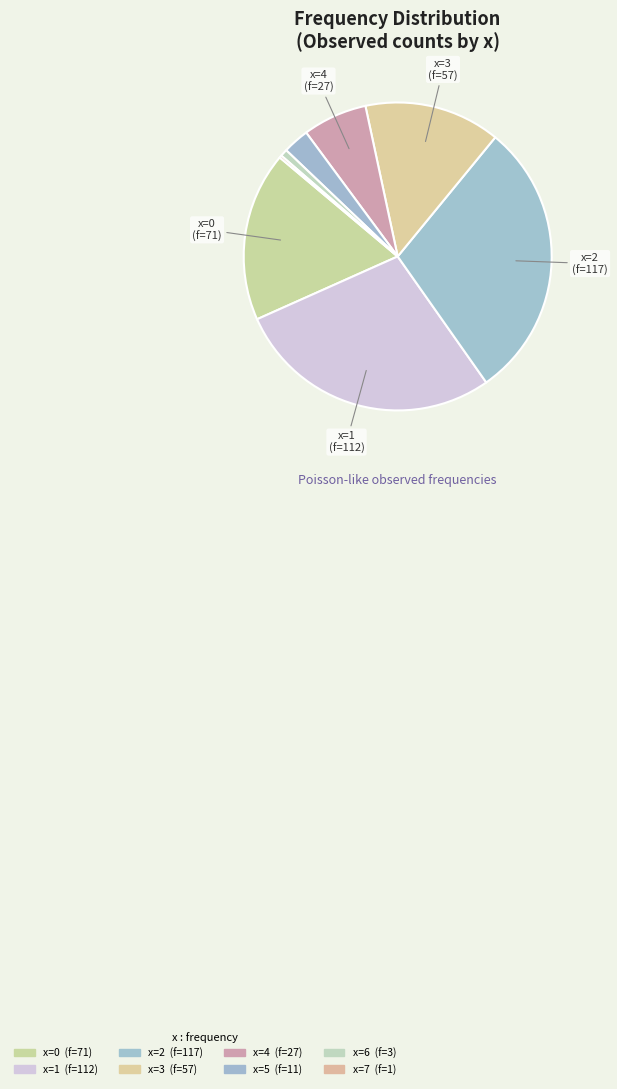

Count the number of slices in the pie.

8